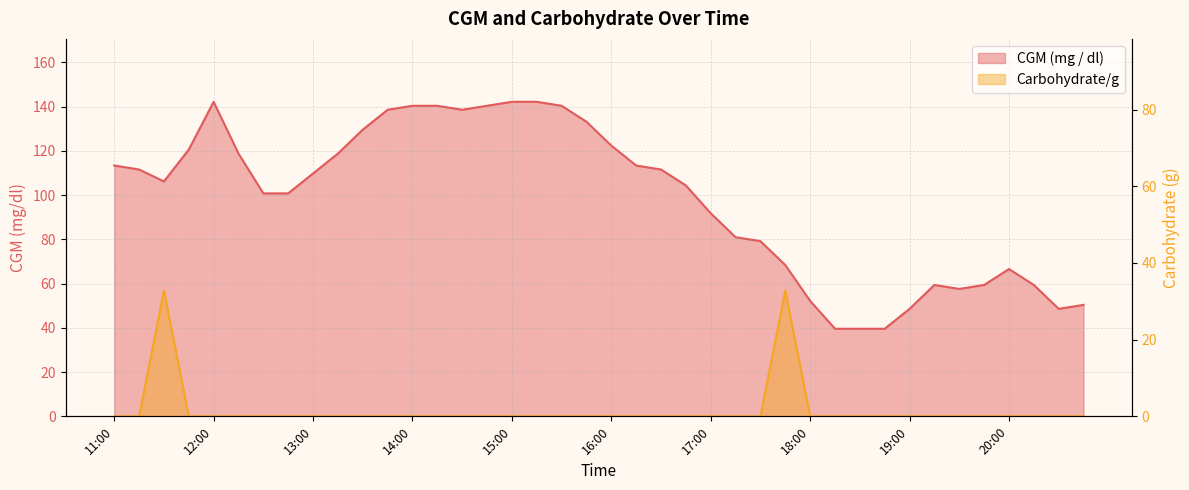

True or false: Carbohydrate/g and CGM (mg / dl) intersect in this chart.

False